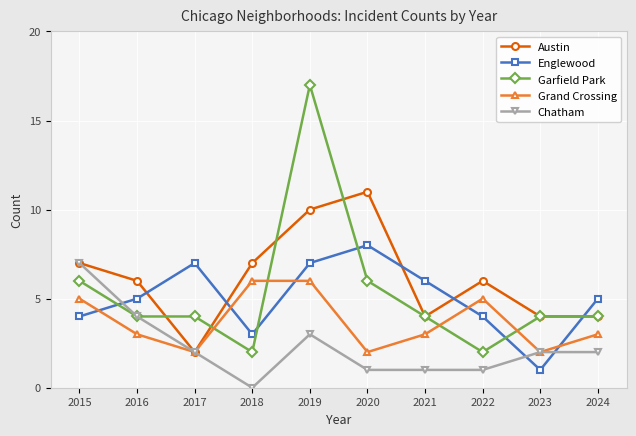

How many series are shown in this chart?

5